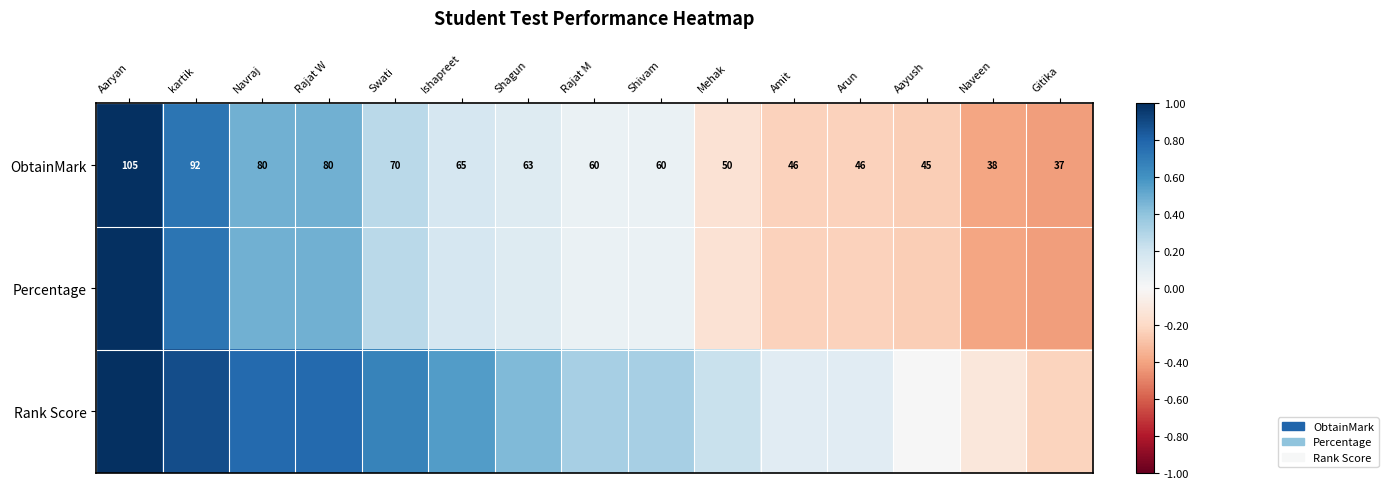

What is the spread (max minus min) of values at Naveen?

0.3